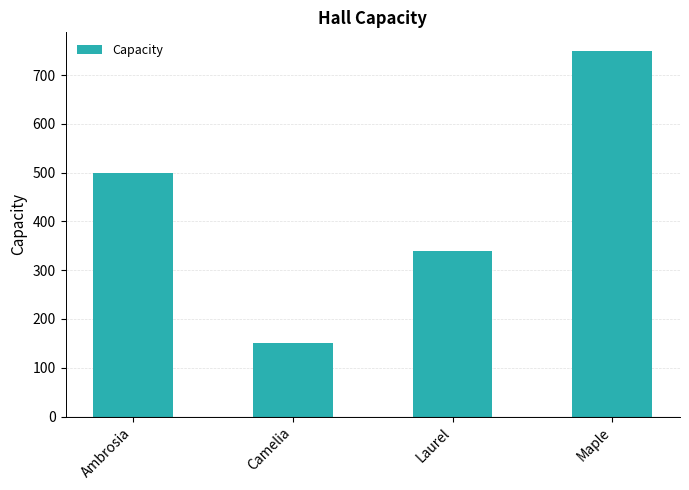

List the labels in order of value, largest first.

Maple, Ambrosia, Laurel, Camelia